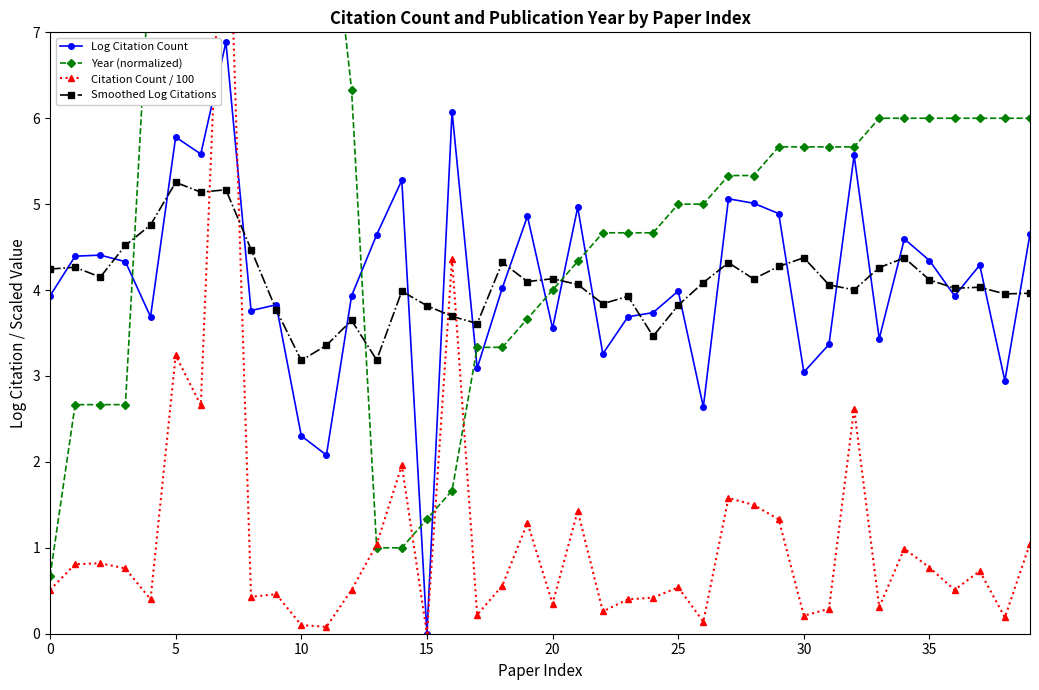

At which label does Log Citation Count reach its minimum?

15